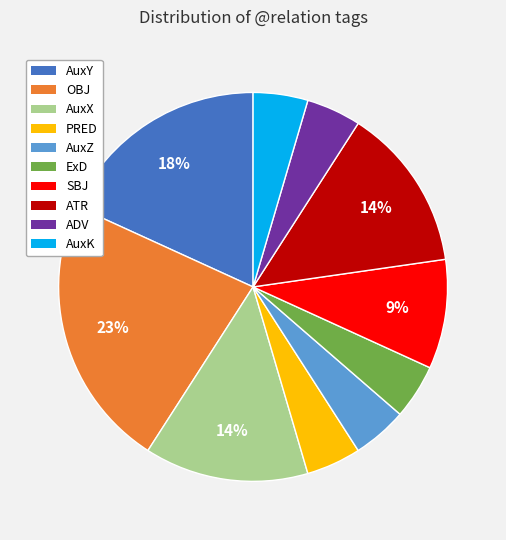

Between AuxX and ExD, which is larger?

AuxX